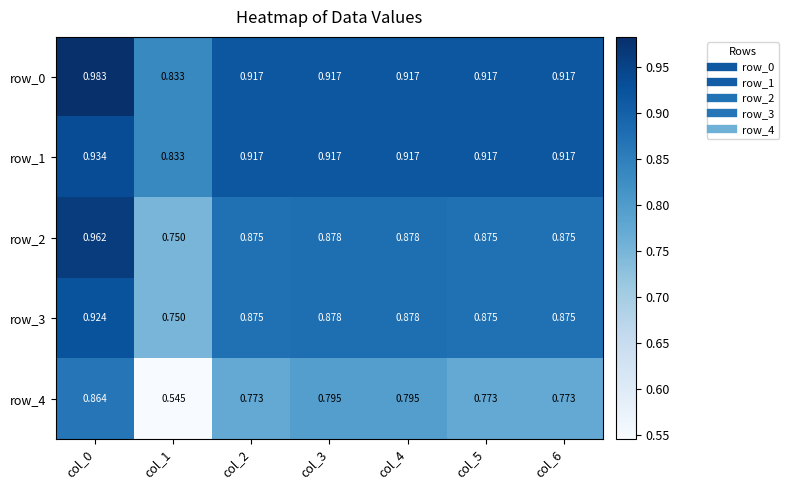

Is the value of row_2 at col_1 greater than the value of row_4 at col_3?

No